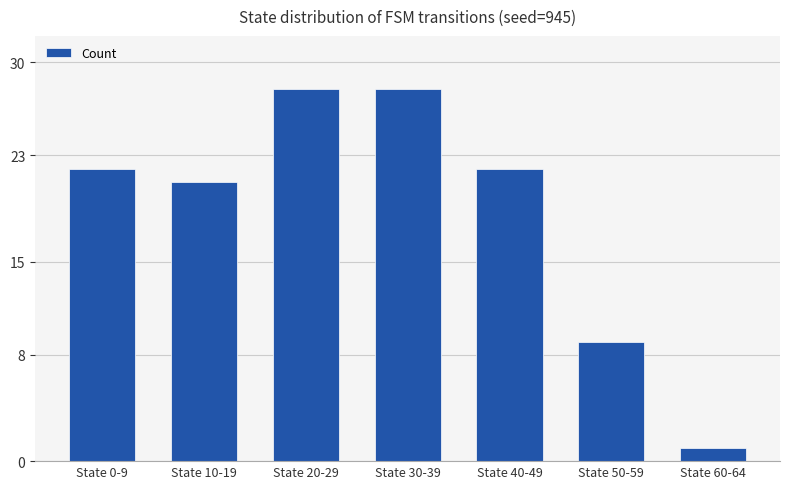

What is the greatest value displayed?

28